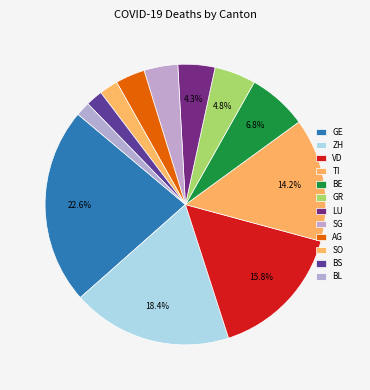

How many segments does this pie chart have?

12